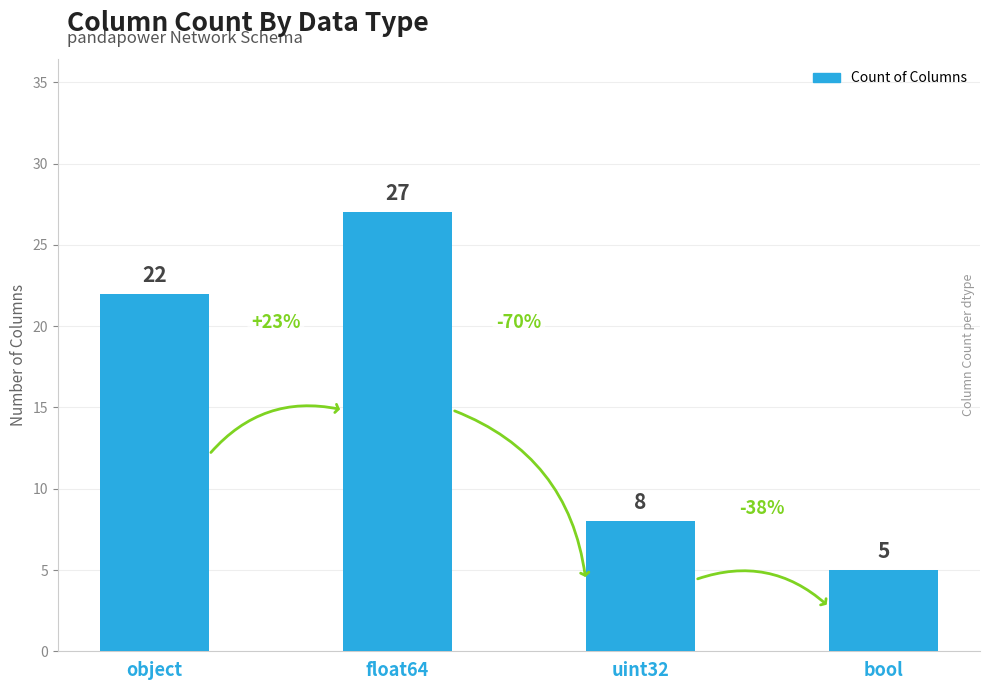

What is the minimum value shown in the chart?

5